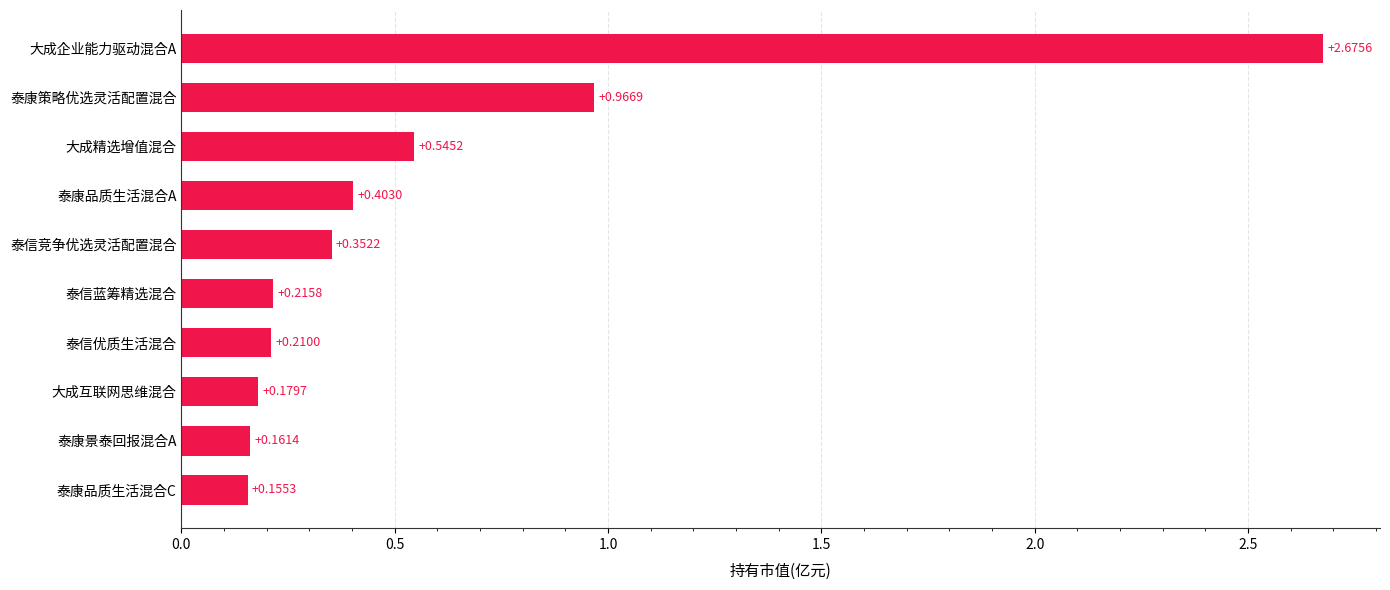

Rank the categories by value from highest to lowest.

大成企业能力驱动混合A, 泰康策略优选灵活配置混合, 大成精选增值混合, 泰康品质生活混合A, 泰信竞争优选灵活配置混合, 泰信蓝筹精选混合, 泰信优质生活混合, 大成互联网思维混合, 泰康景泰回报混合A, 泰康品质生活混合C